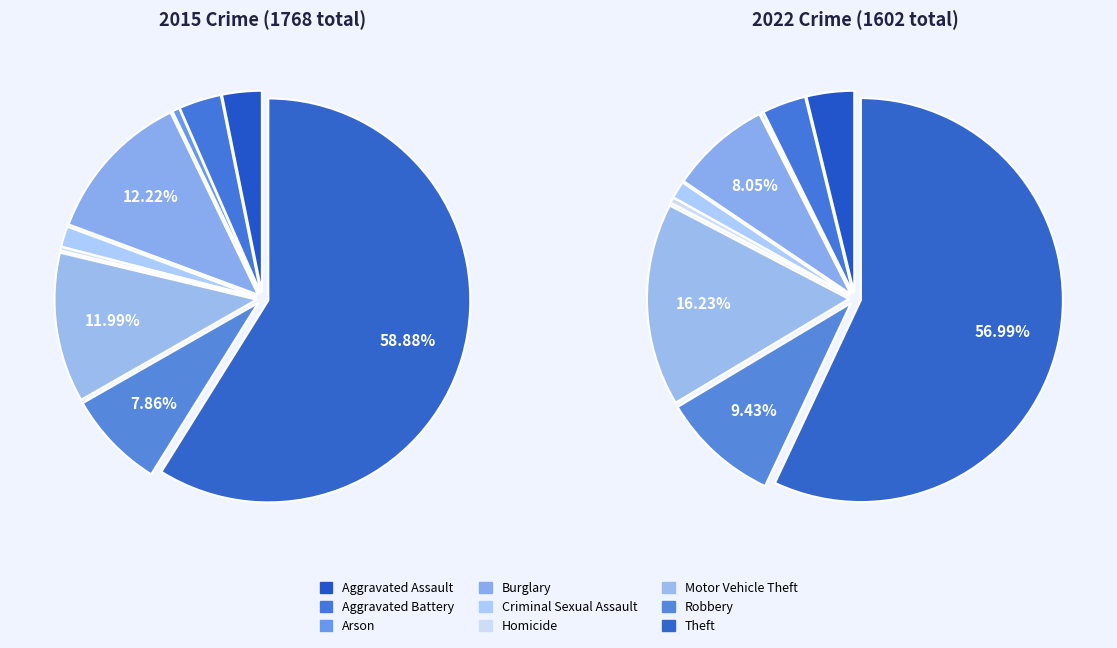

Which series has the largest range (max minus min)?

values_2015